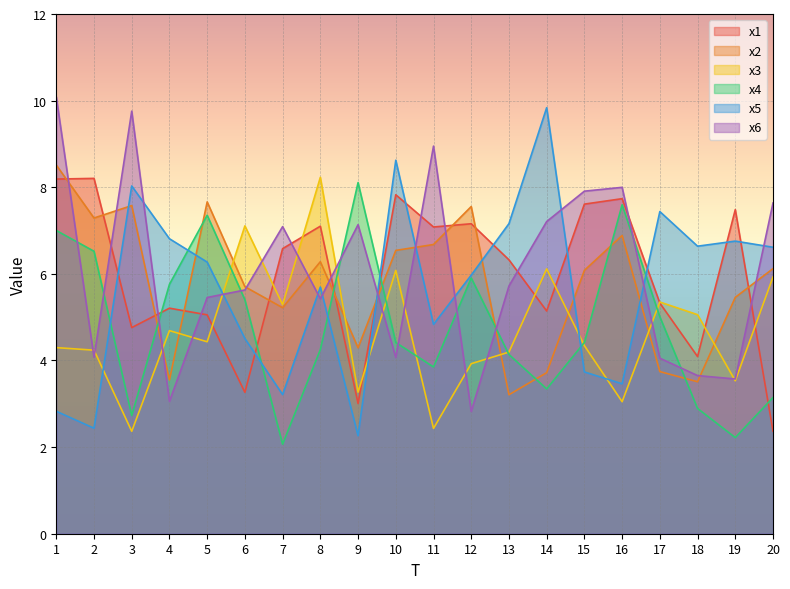

What is the spread (max minus min) of values at 4?

3.8